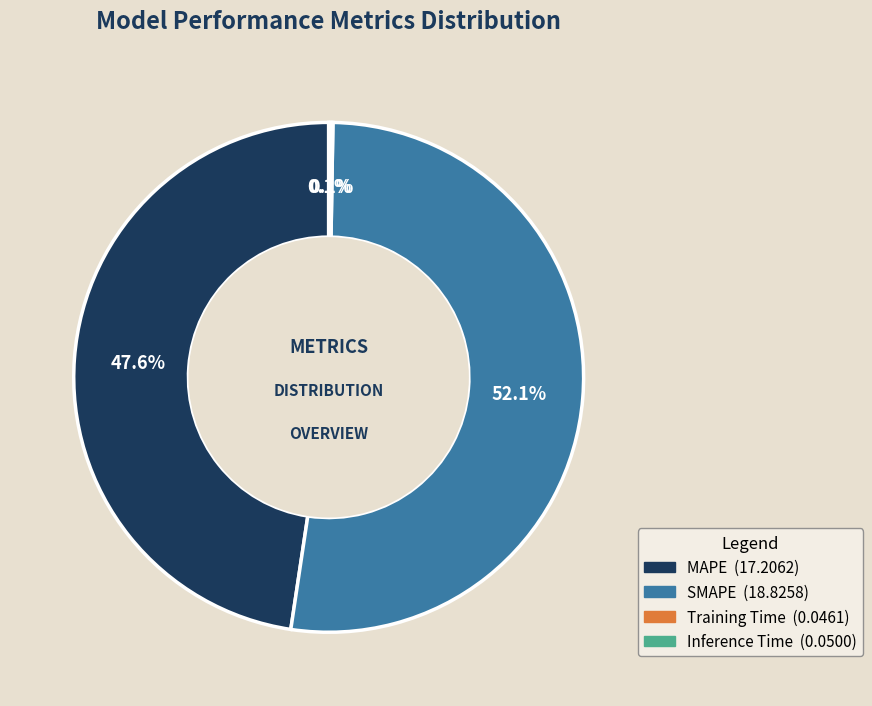

Which slice is the largest?

SMAPE